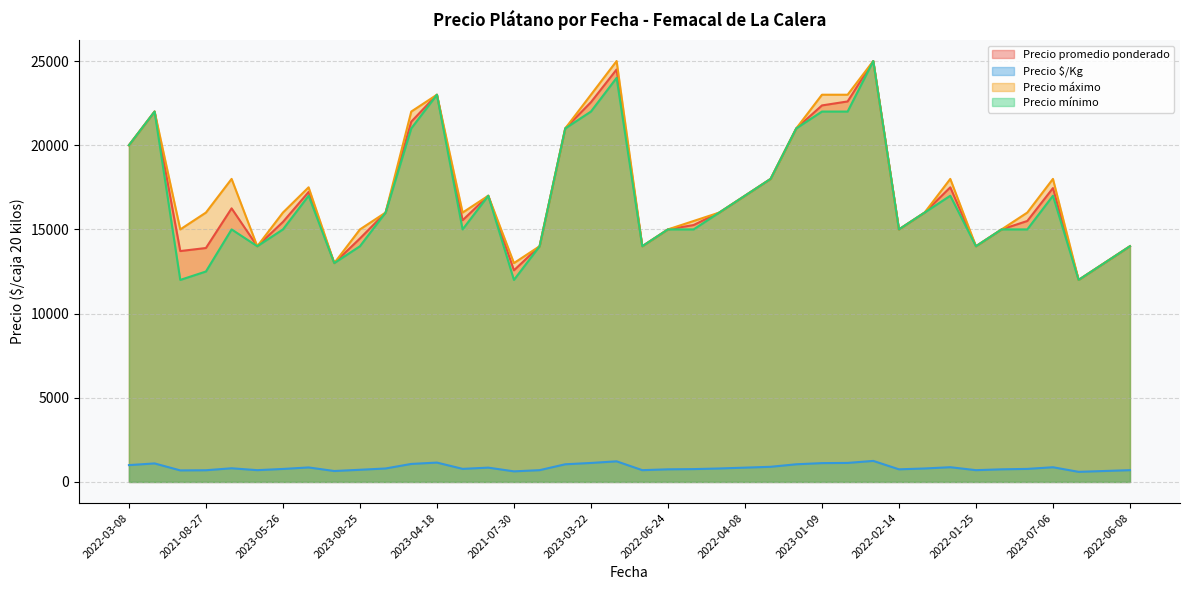

What is the sum of all Precio mínimo values?

672500